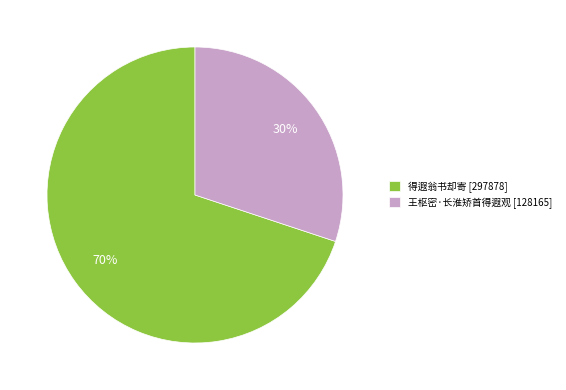

Do 得遐翁书却寄 [297878] and 王枢密·长淮矫首得遐观 [128165] together represent more than half of the pie?

Yes